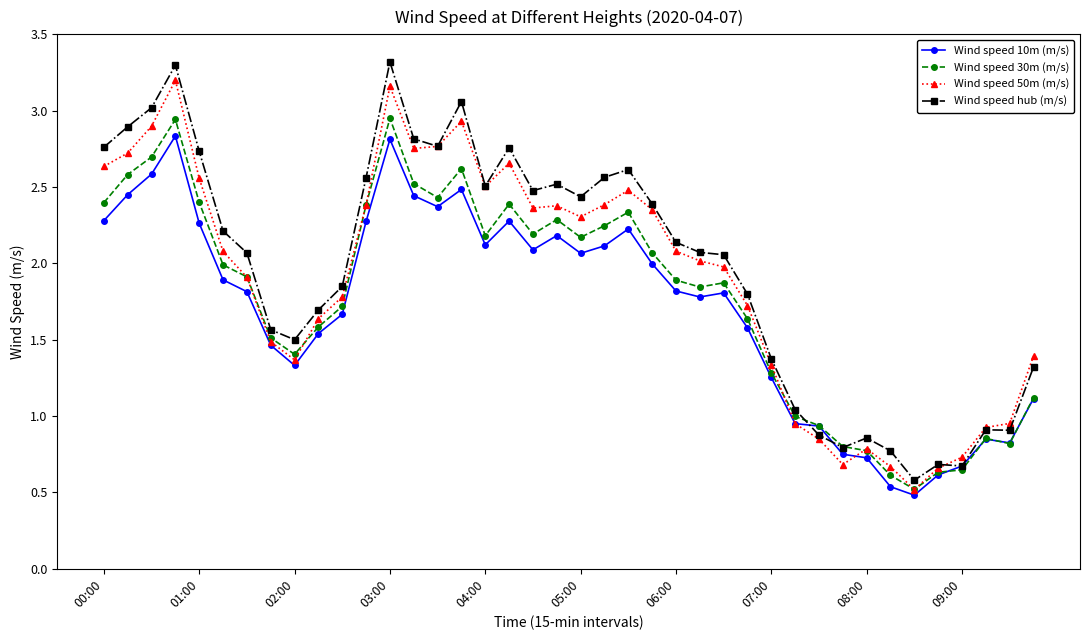

List the series in order of their peak value, lowest first.

Wind speed 10m (m/s), Wind speed 30m (m/s), Wind speed 50m (m/s), Wind speed hub (m/s)